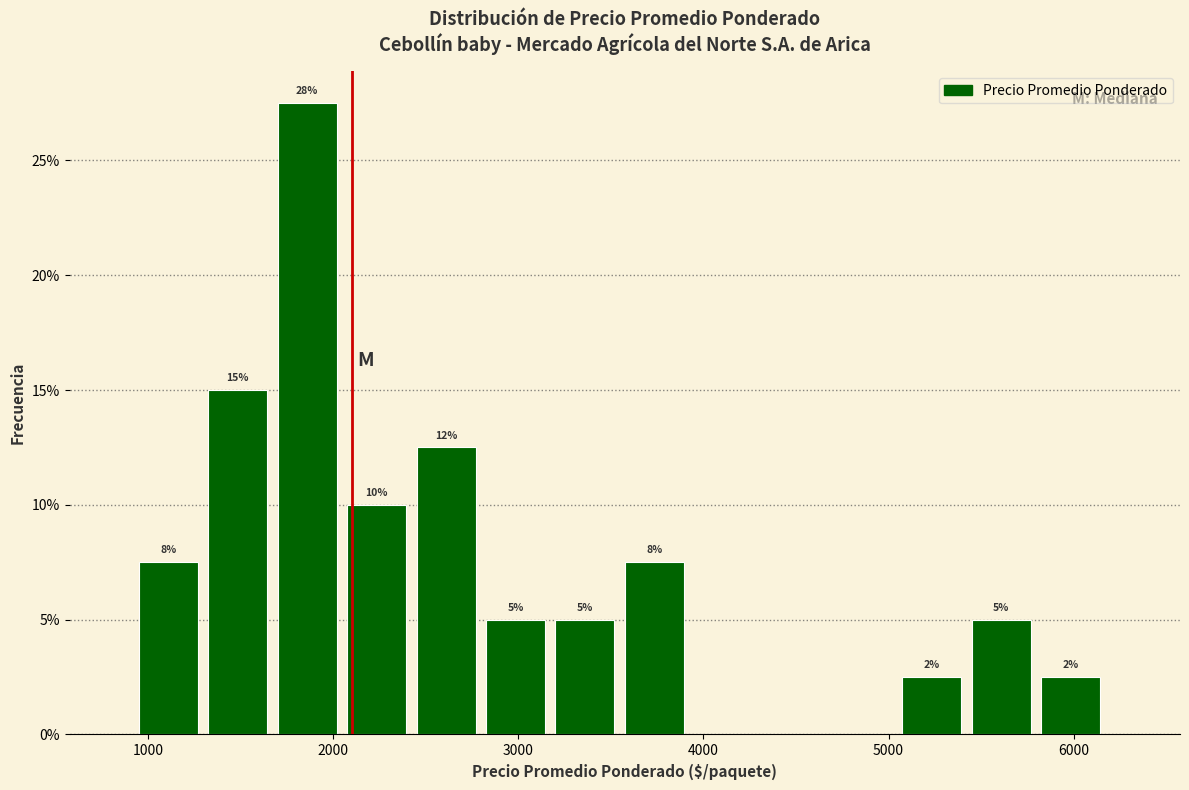

Read against the x-axis, roughly where is the centre of the tallest bar?

1900